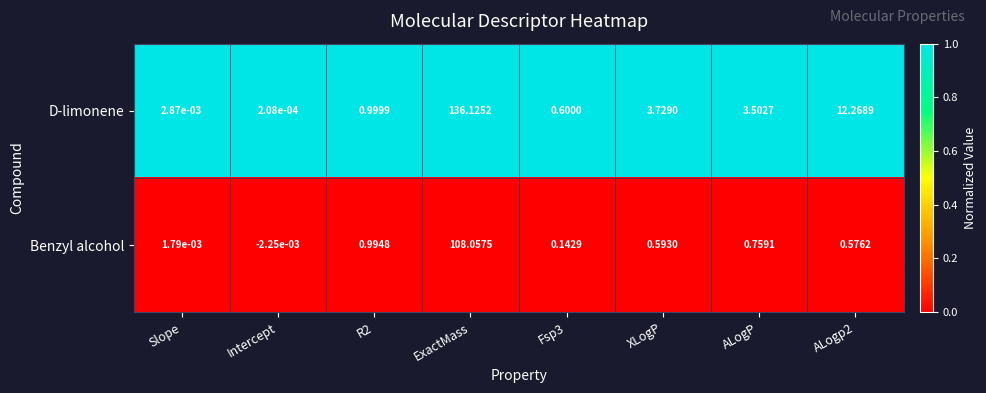

Which label corresponds to the largest value in the chart?

ExactMass